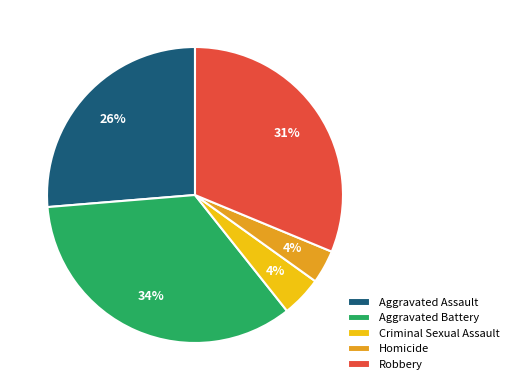

Count the number of slices in the pie.

5